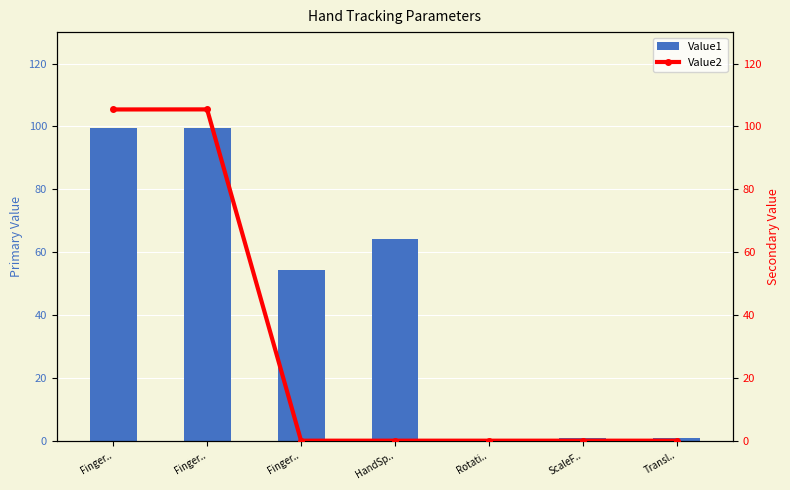

Reading left to right, extract all data points from this chart.

Value1: 99.5	99.4	54.3	64.2	0.1	0.9	1.0
Value2: 105.4	105.4	0.0	0.0	0.0	0.0	0.0